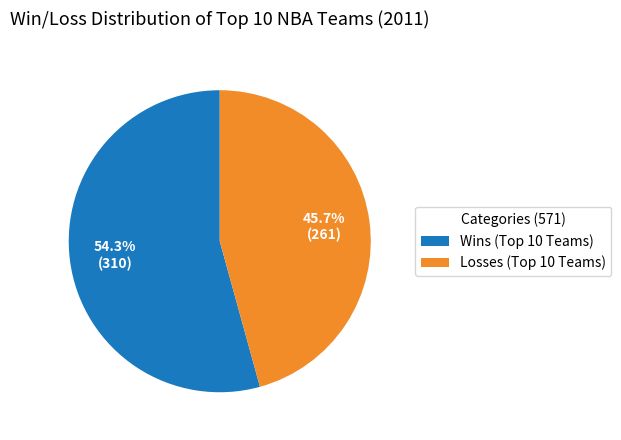

To the nearest percent, what is the difference between the largest and smallest slice percentages?

9%